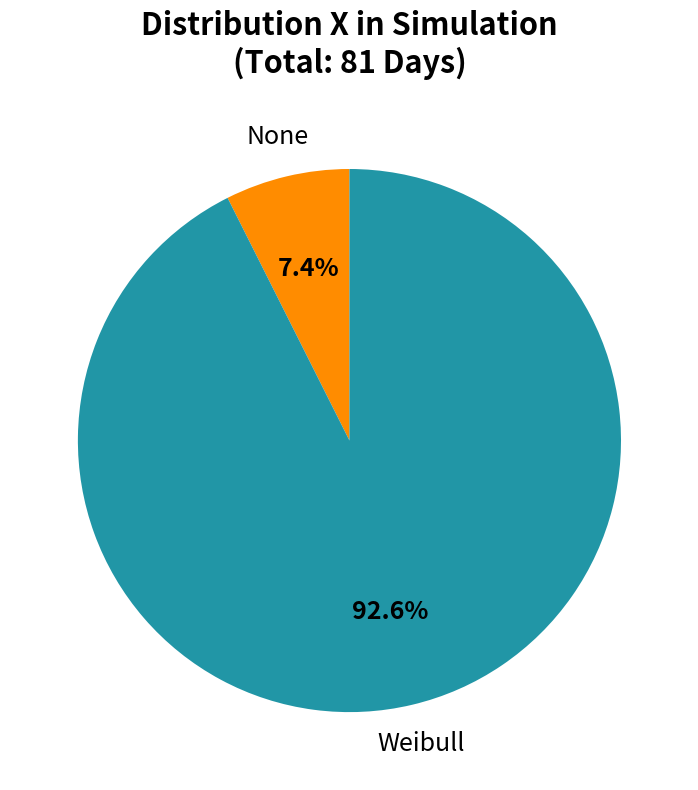

Is there any slice that represents more than half of the pie?

Yes